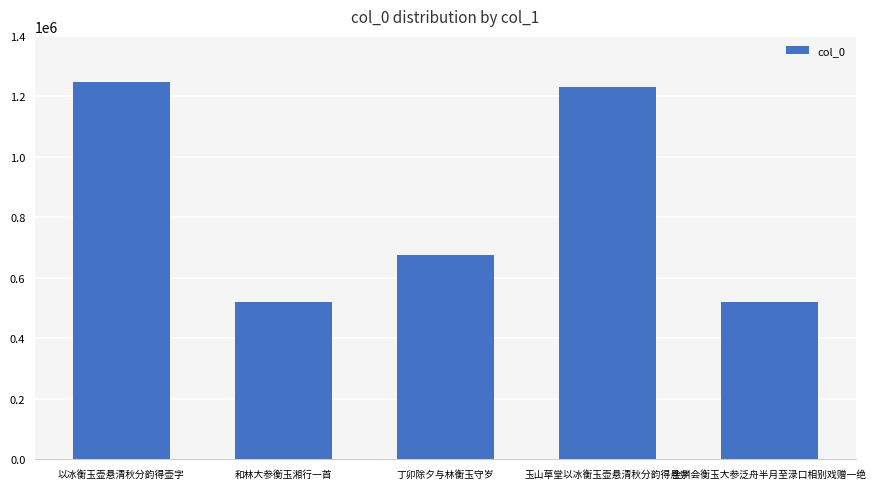

The value at 全州会衡玉大参泛舟半月至渌口相别戏赠一绝 is 206354. True or false?

False